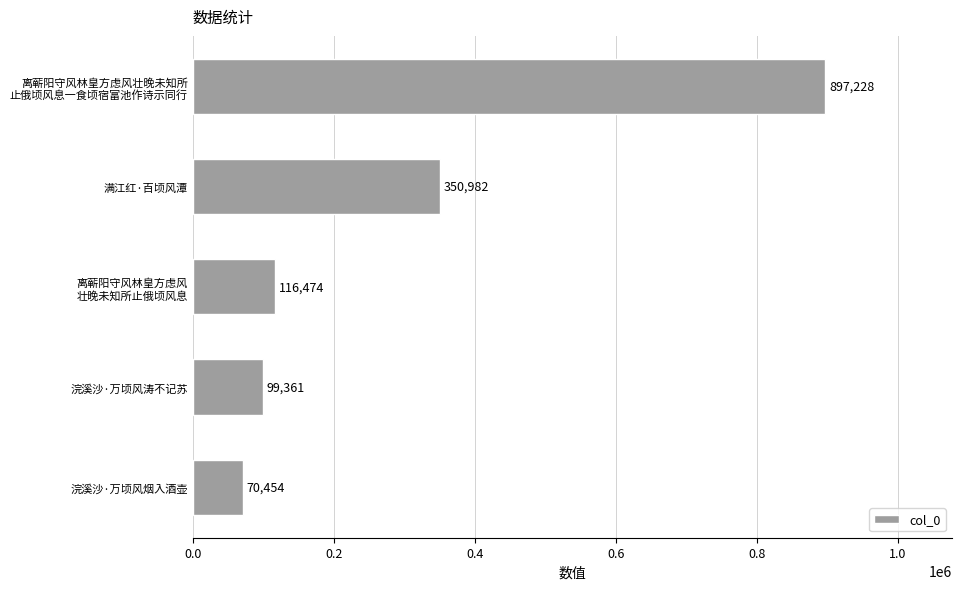

Between 满江红·百顷风潭 and 浣溪沙·万顷风涛不记苏, which is larger?

满江红·百顷风潭